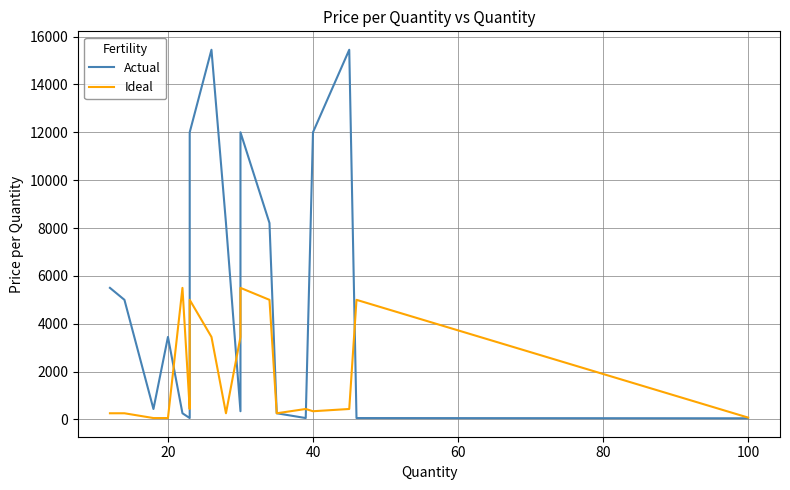

How many interior local peaks does the Ideal series have?

5